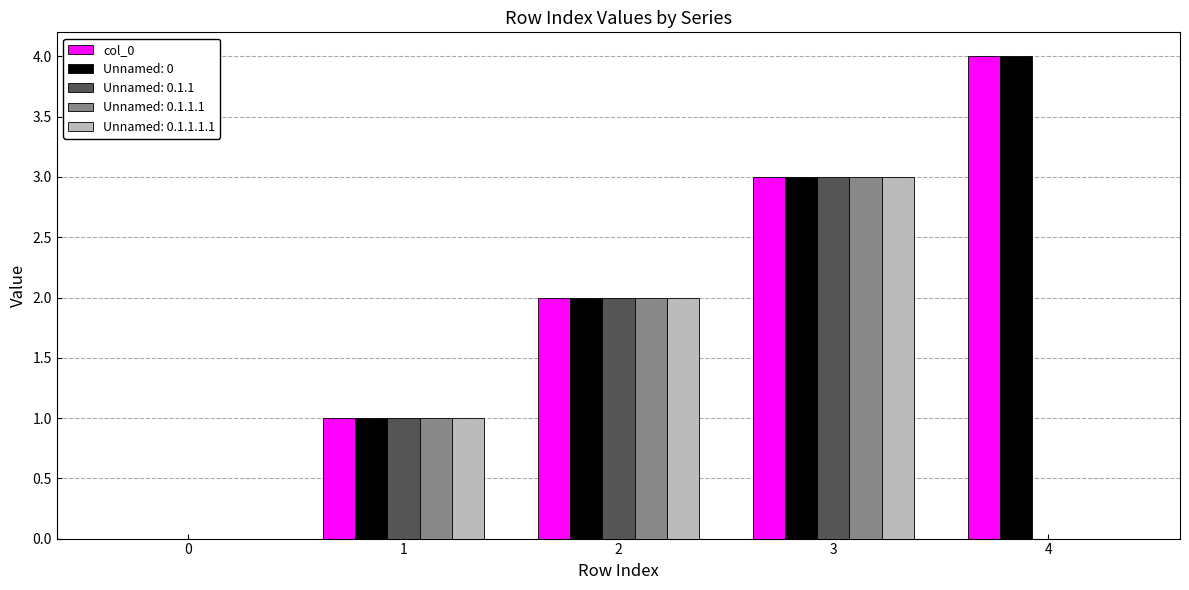

The value of Unnamed: 0.1.1.1 at 3 is 3. True or false?

True